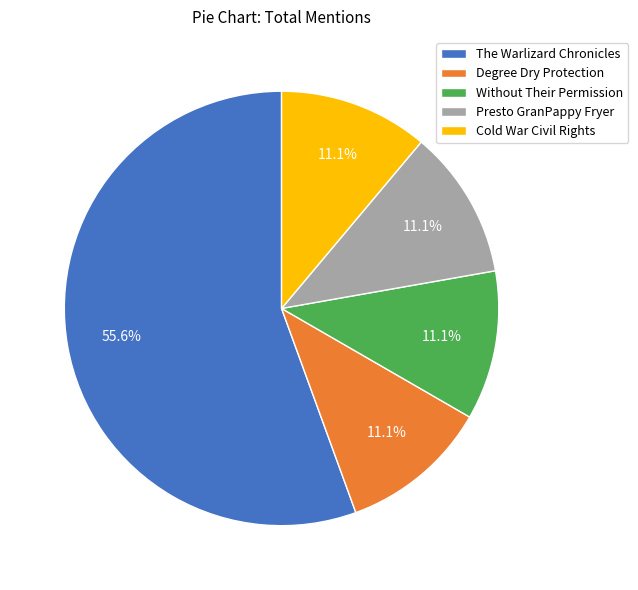

To the nearest percent, what is the average slice percentage?

20%